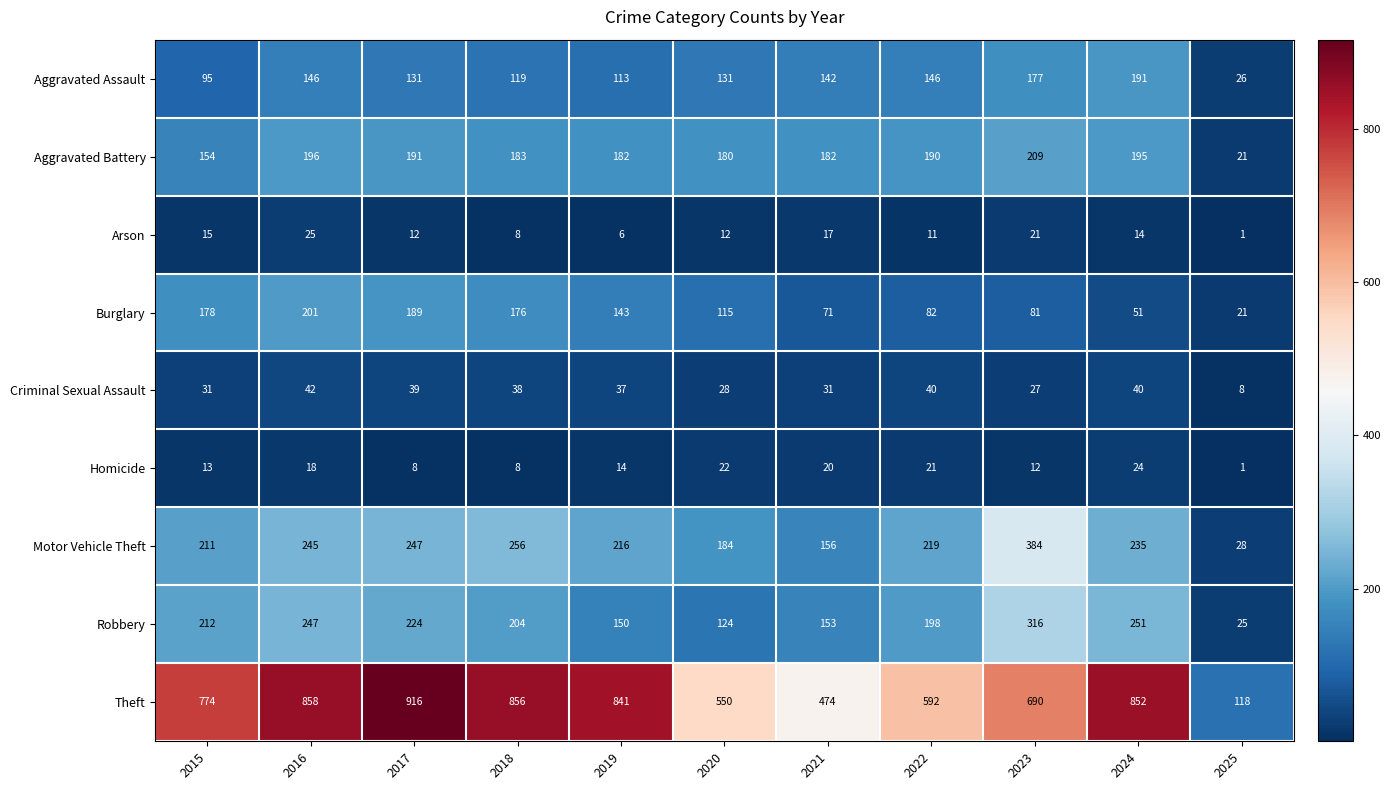

What is the difference between the maximum and minimum values in the Motor Vehicle Theft series?

356